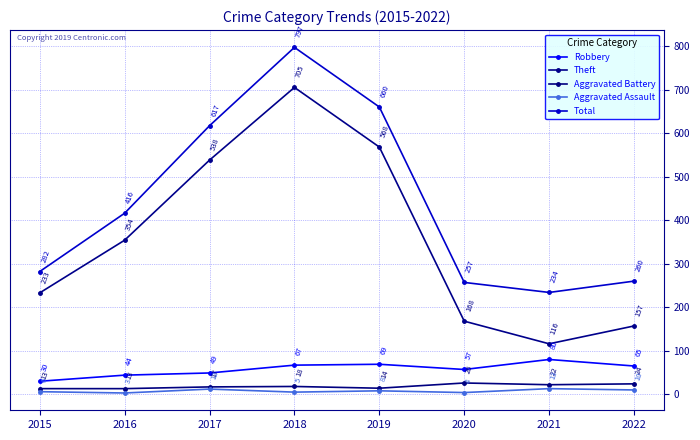

How many lines are shown in the chart?

5